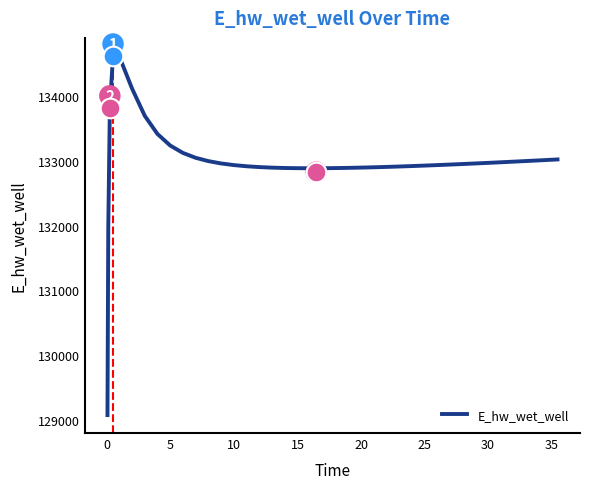

What is the lowest value of the E_hw_wet_well series?

129070.4